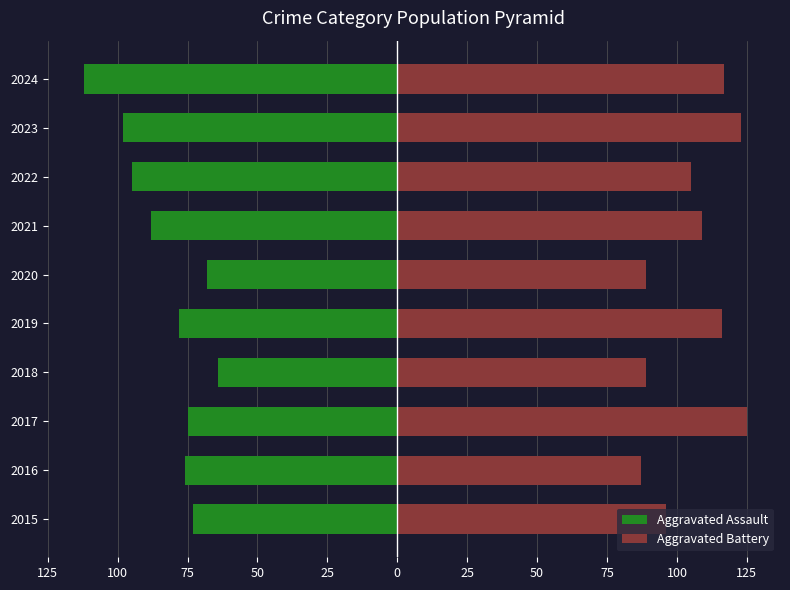

Which has a higher value, 2021 or 2019?

2019